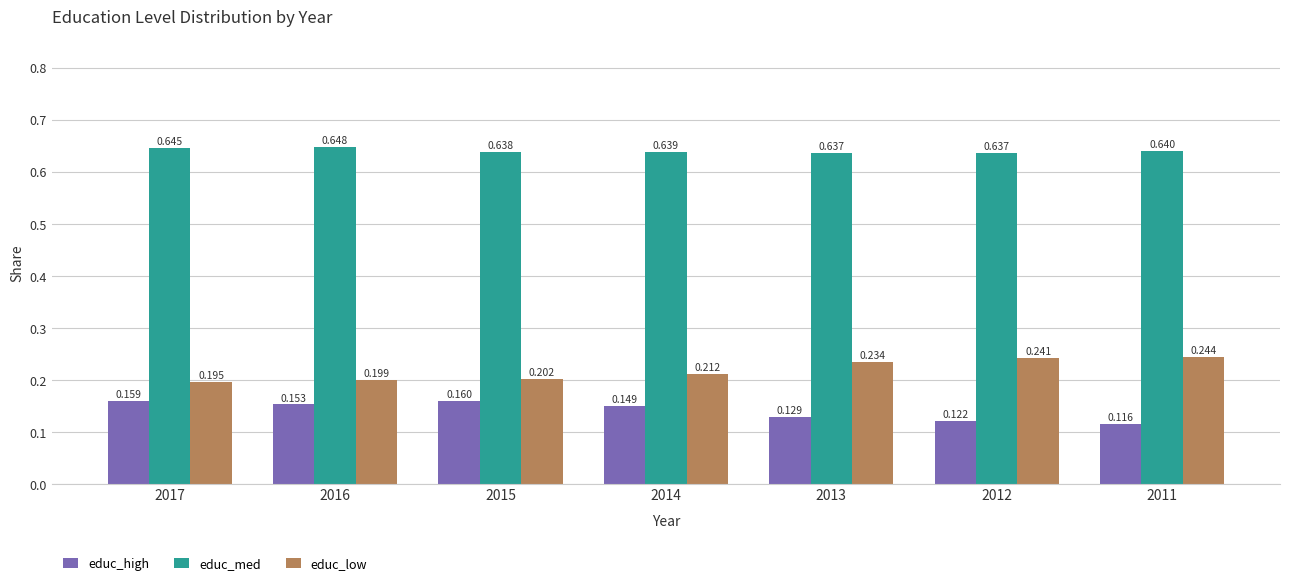

Which series has the widest spread of values?

educ_low